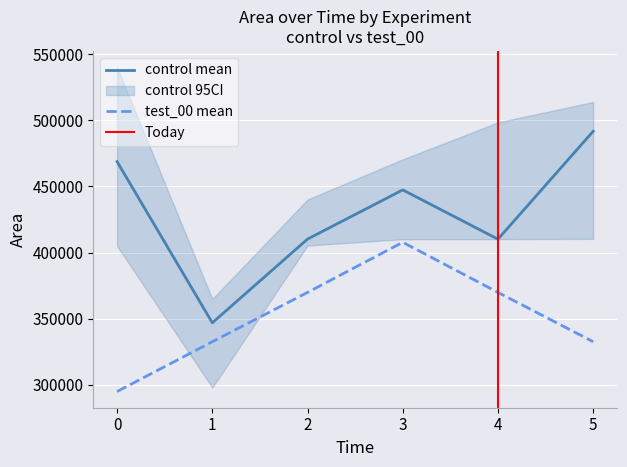

Where is control nearest to the value 419260?

2